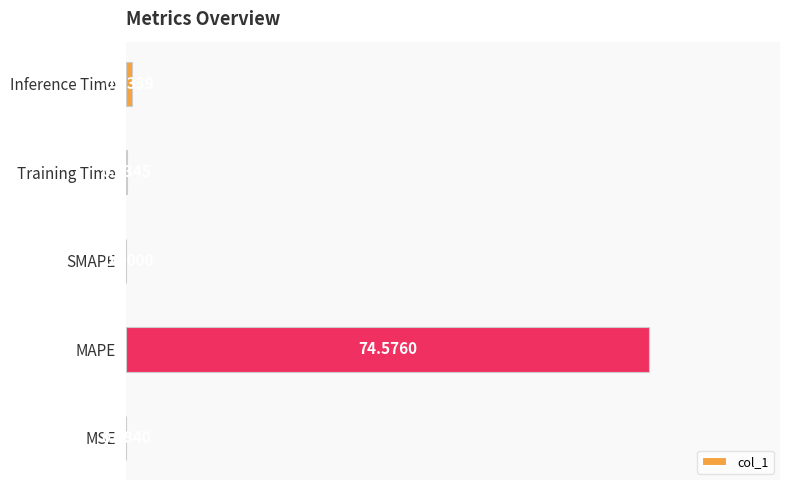

What is the sum of all values?

75.7